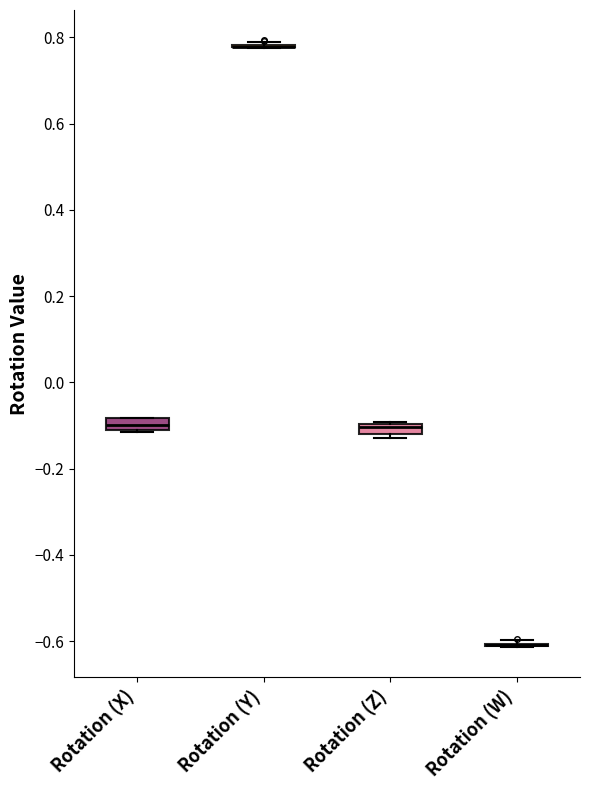

Where does the median line of the box for Rotation (X) sit on the y-axis? The values are not printed on the chart, so give them approximately, as read against the axis.

-0.10